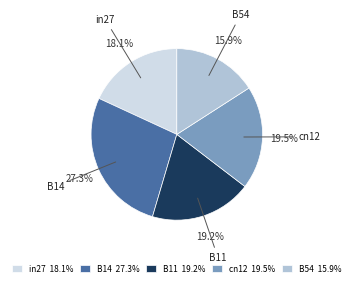

Does any single category account for the majority?

No